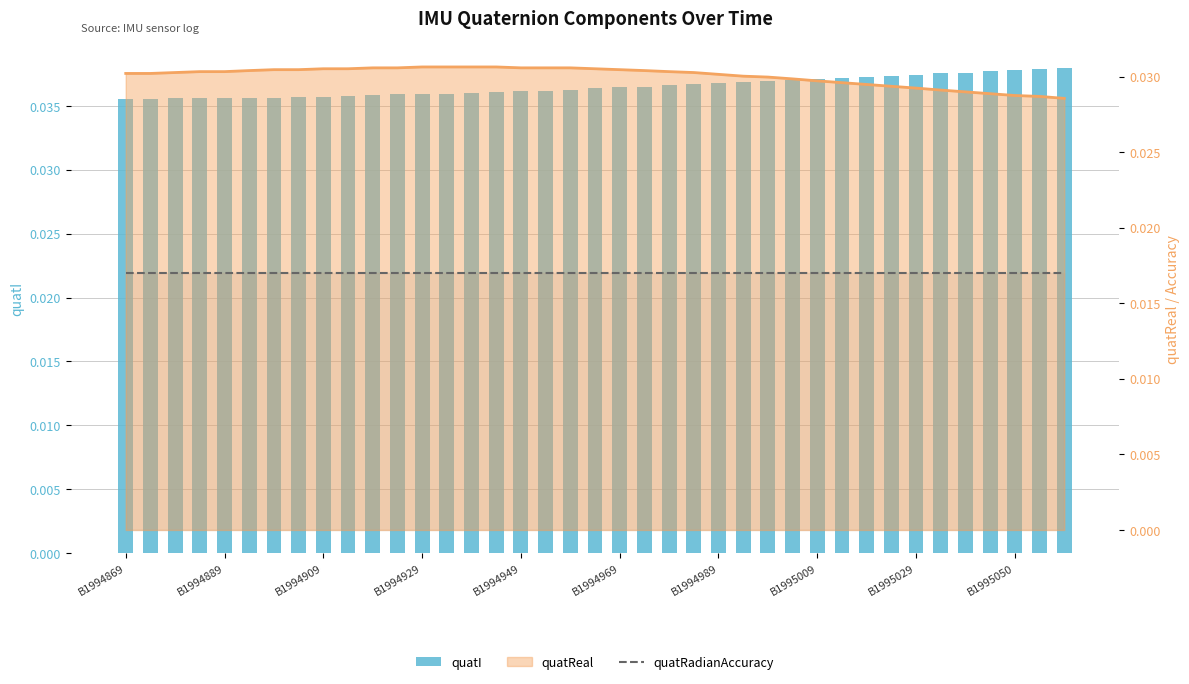

The value of quatI at 22 is 0.1. True or false?

False